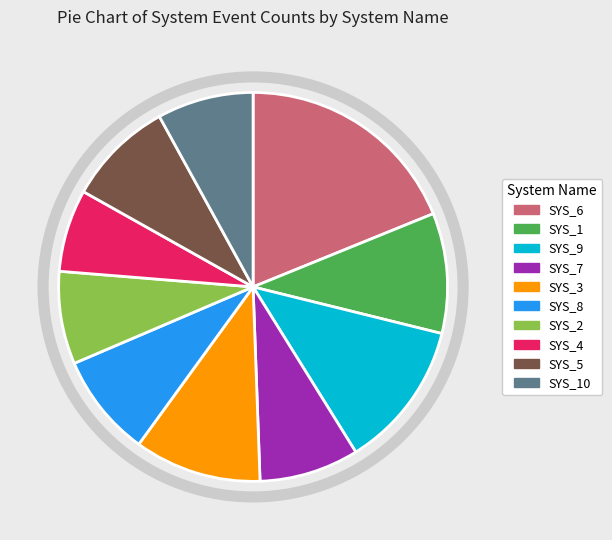

Is there any slice that represents more than half of the pie?

No